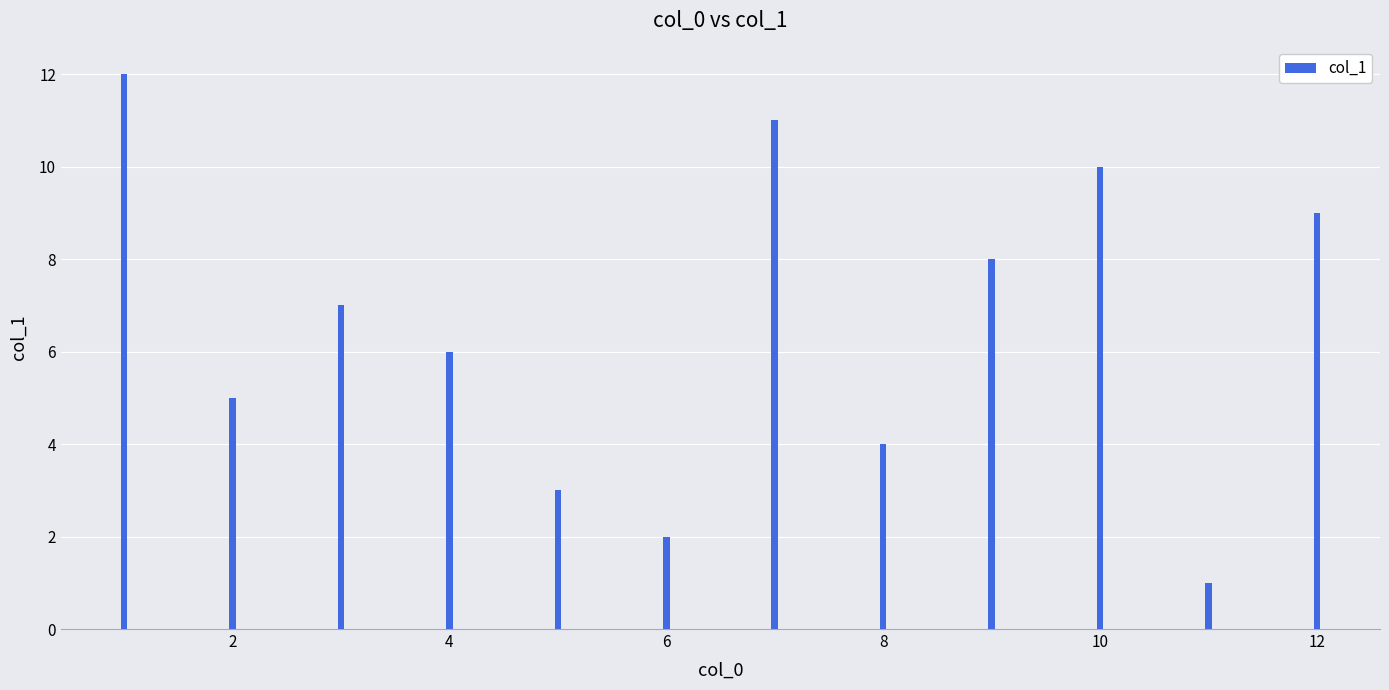

What is the greatest value displayed?

12